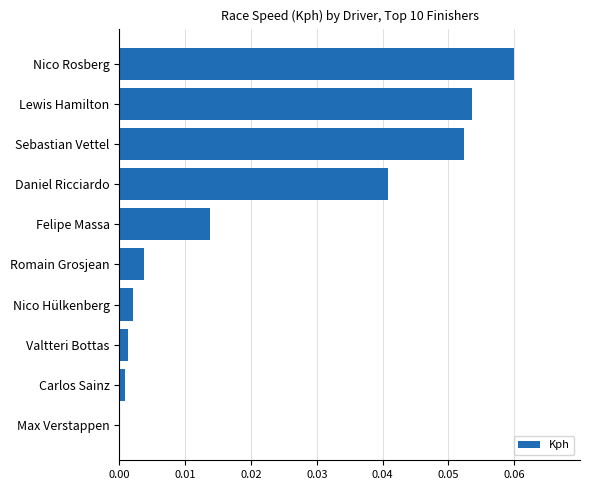

The value at Valtteri Bottas is 0.0. True or false?

True